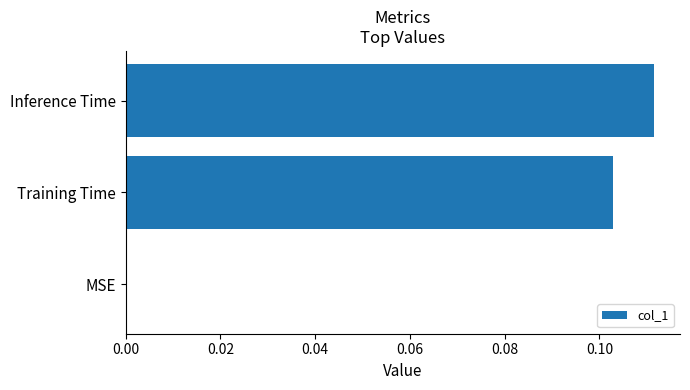

What is the change in value from MSE to Training Time?

+0.1